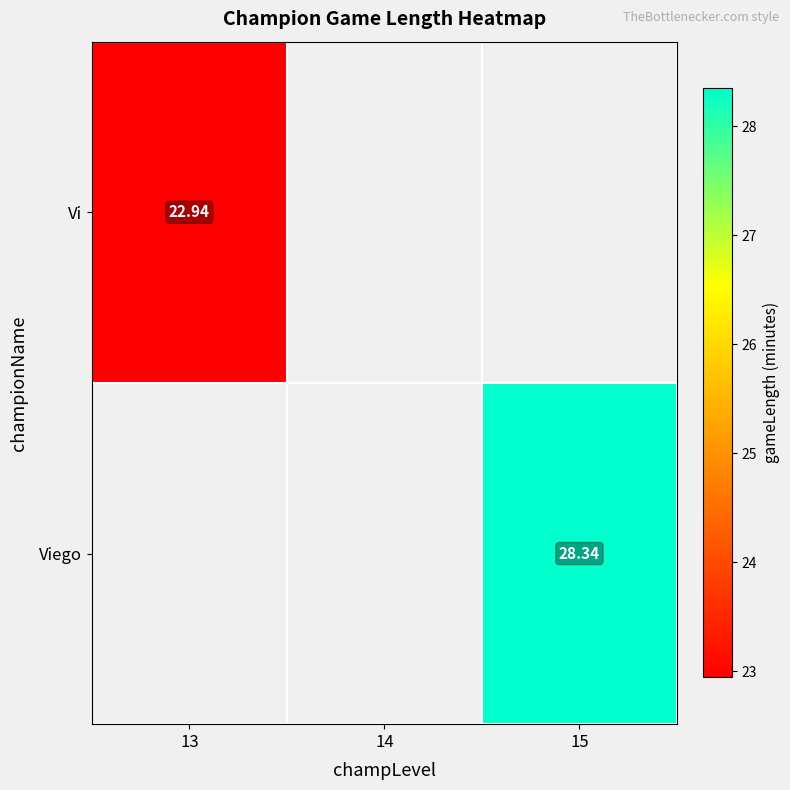

Which has a higher value, 14 or 13?

13